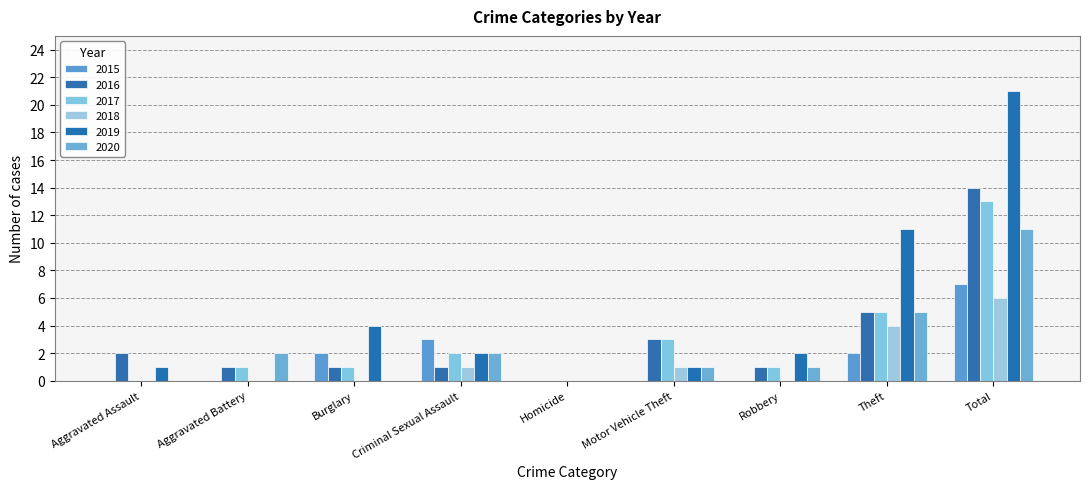

How many categories are shown in the chart?

9